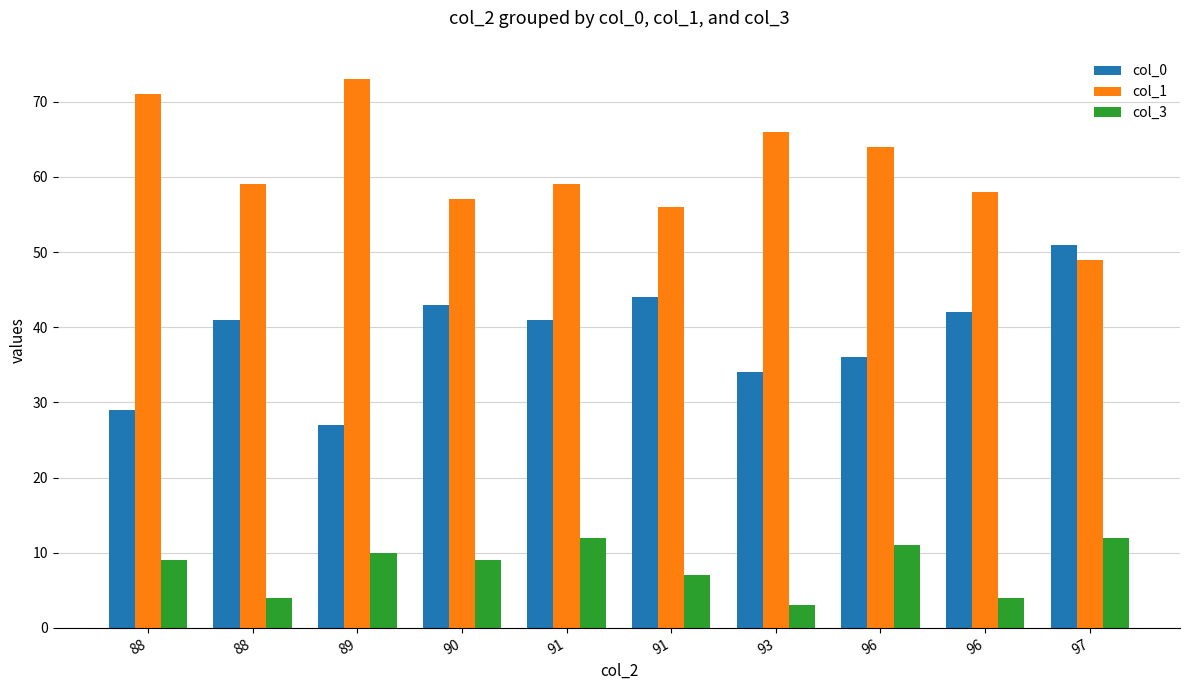

How many bars are there in each group?

3